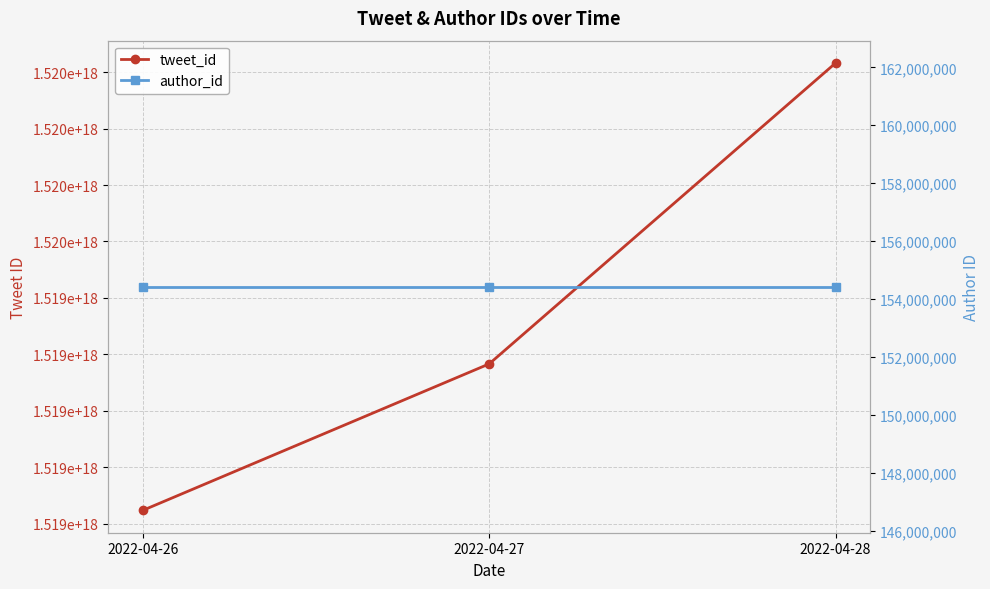

Between 2022-04-27 and 2022-04-28, which is larger?

2022-04-28